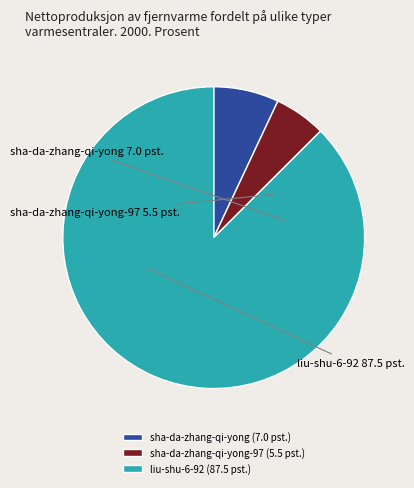

Which slice is the smallest?

sha-da-zhang-qi-yong-97 (5.5 pst.)